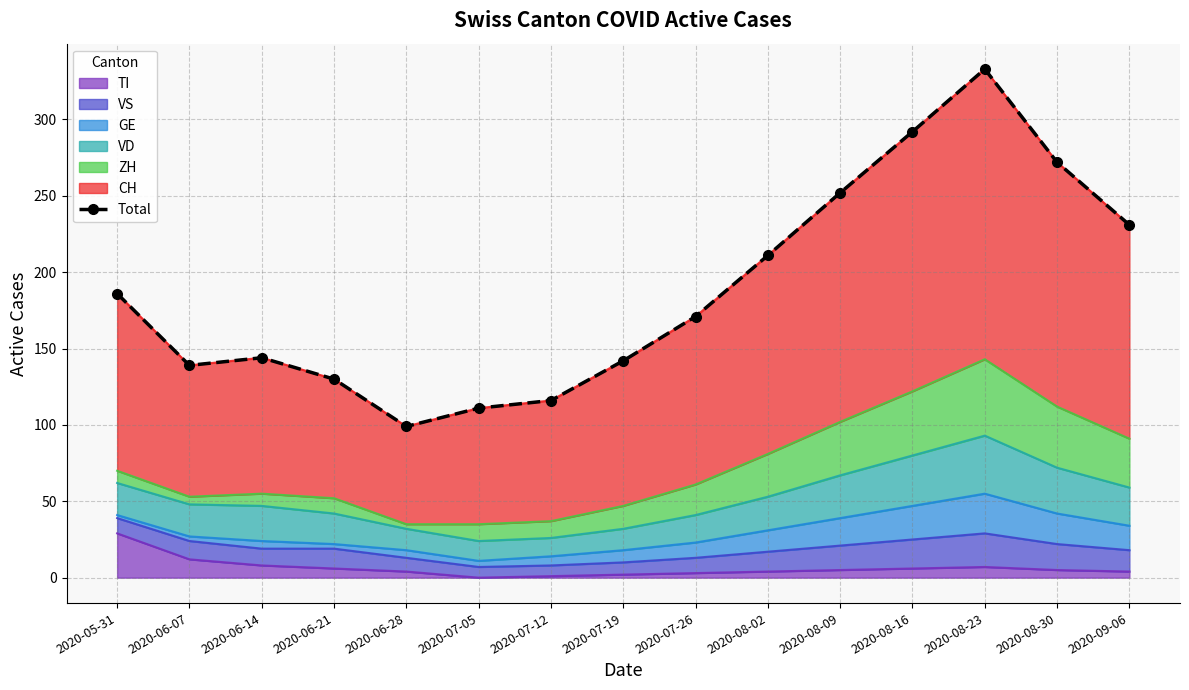

What is the difference between the values at 2020-06-28 and 2020-06-14?

45